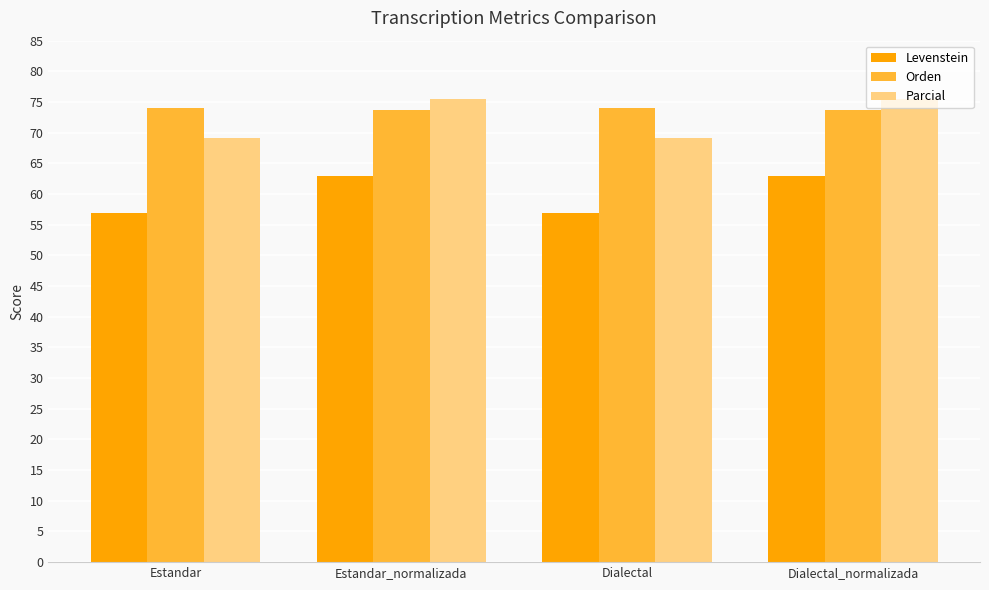

What is the spread (max minus min) of values at Estandar_normalizada?

12.6